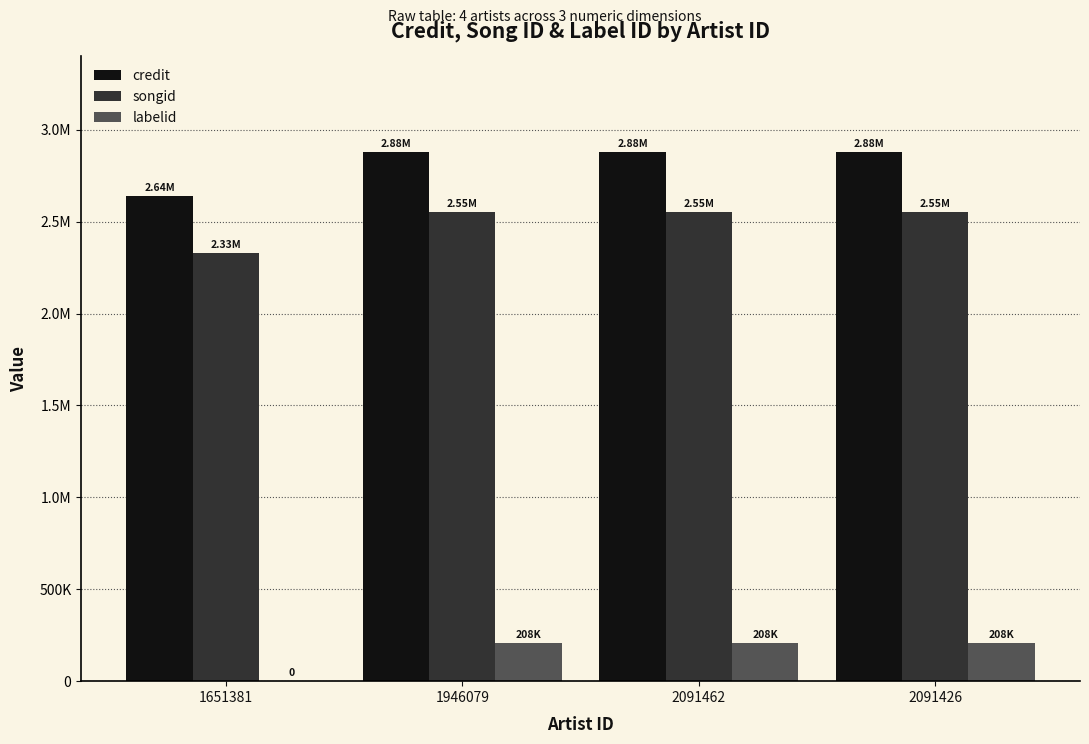

What are all the series names shown in the legend?

credit, songid, labelid